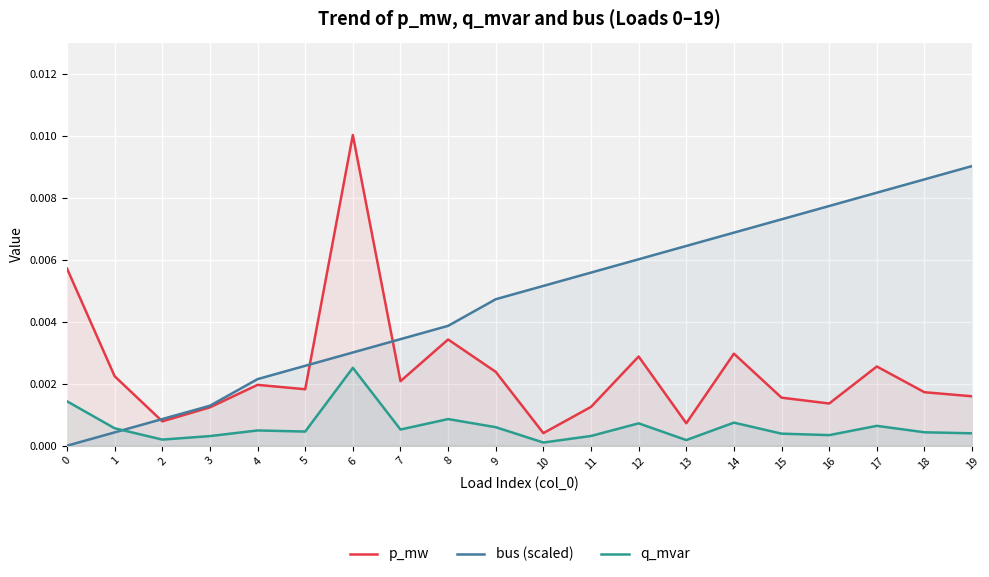

Rank the series by their maximum value, from lowest to highest.

q_mvar, bus (scaled), p_mw